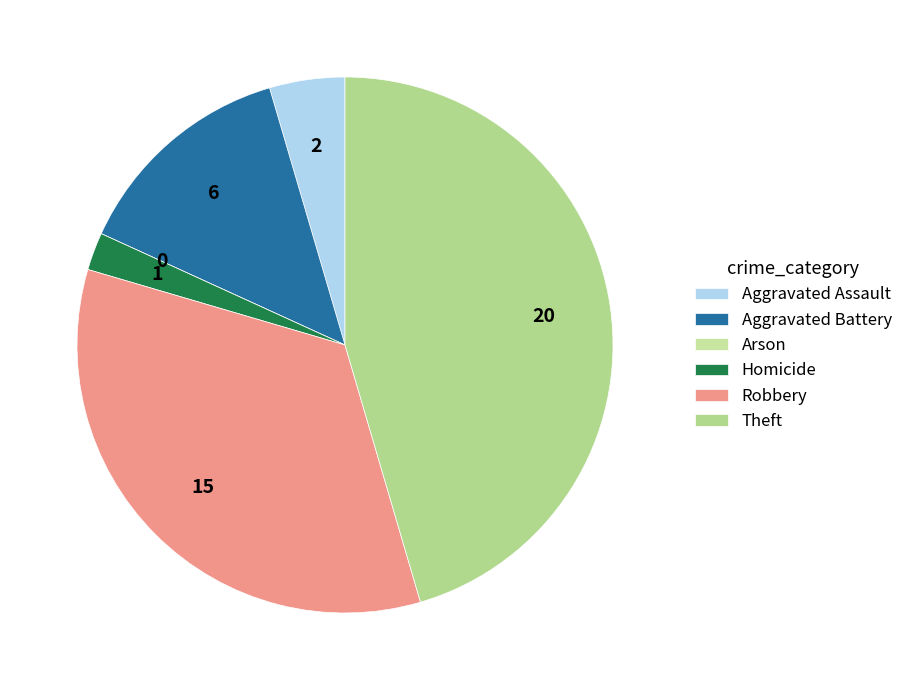

Which category has the smallest portion of the pie?

Arson